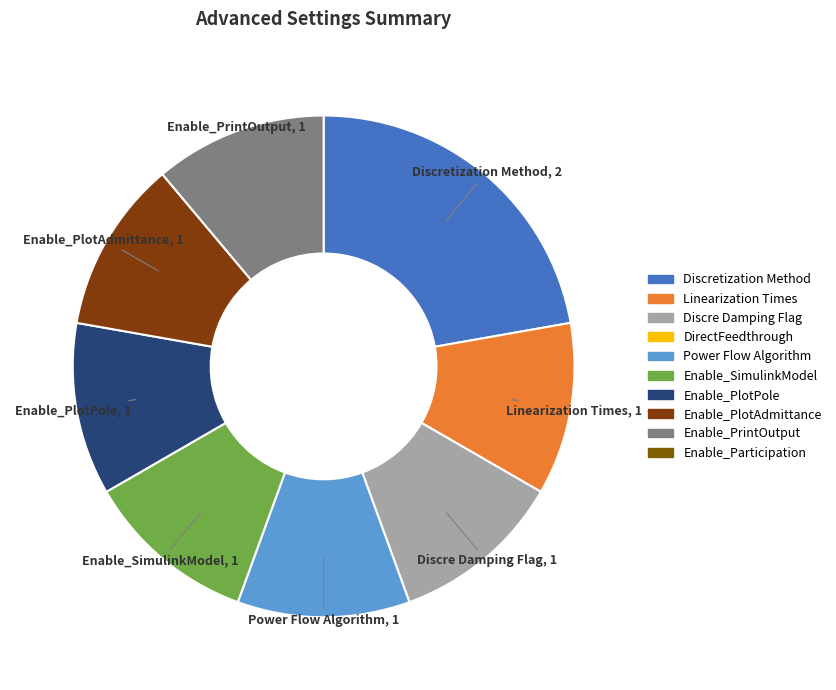

Is there any slice that represents more than half of the pie?

No